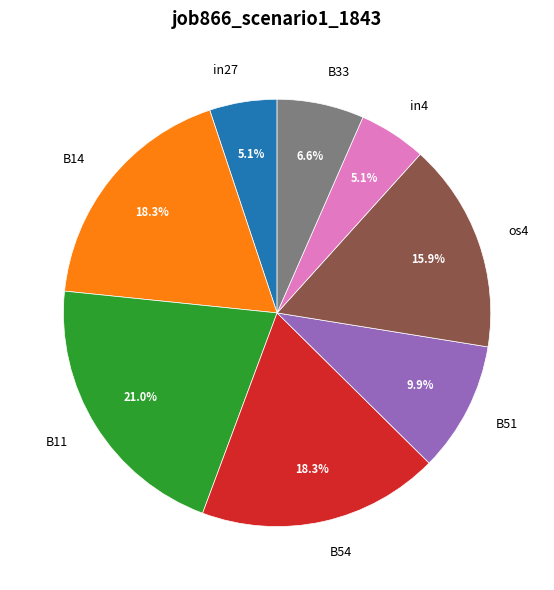

Do B11 and B14 together represent more than half of the pie?

No